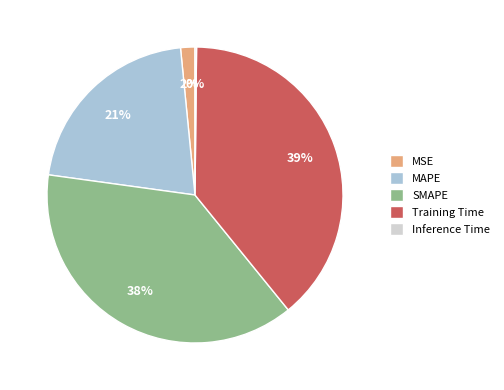

What percentage is the SMAPE slice, to the nearest percent?

38%